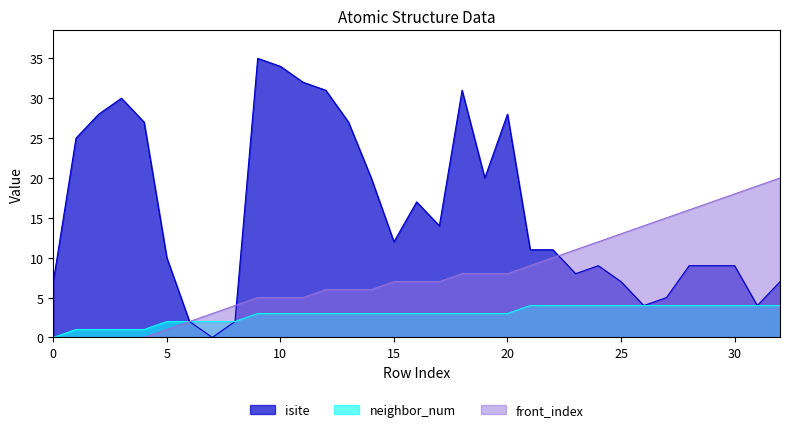

Reading right to left, transcribe all the data shown in this chart.

isite: 7	4	9	9	9	5	4	7	9	8	11	11	28	20	31	14	17	12	20	27	31	32	34	35	2	0	2	10	27	30	28	25	7
neighbor_num: 4	4	4	4	4	4	4	4	4	4	4	4	3	3	3	3	3	3	3	3	3	3	3	3	2	2	2	2	1	1	1	1	0
front_index: 20	19	18	17	16	15	14	13	12	11	10	9	8	8	8	7	7	7	6	6	6	5	5	5	4	3	2	1	0	0	0	0	0